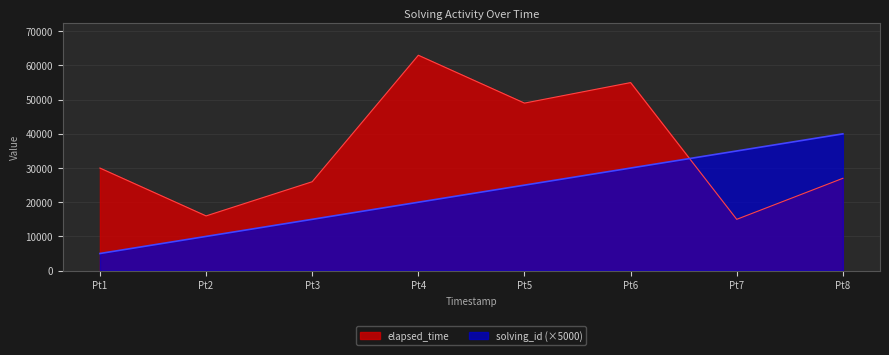

Between Pt5 and Pt7, which series saw the biggest shift?

elapsed_time